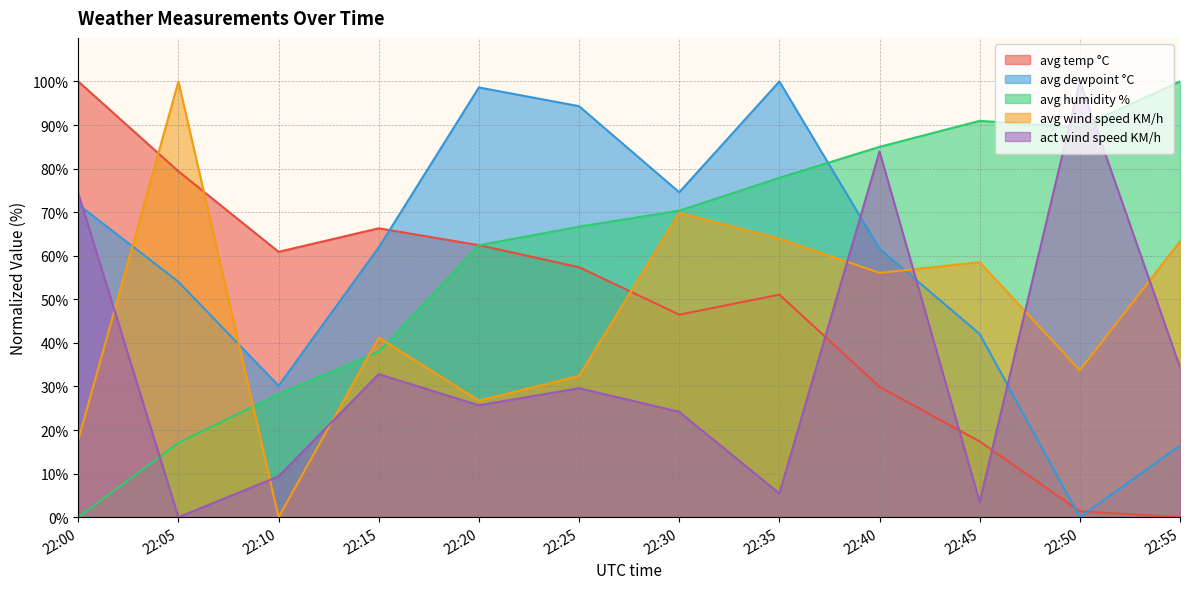

How many values in avg dewpoint °C are above zero?

11